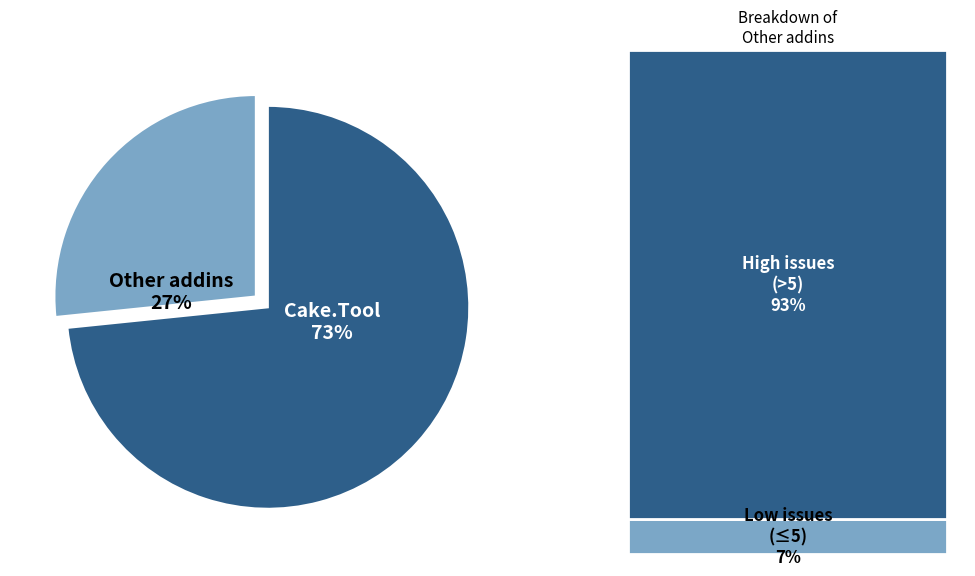

Between Cake.Tool and Other addins, which is larger?

Cake.Tool